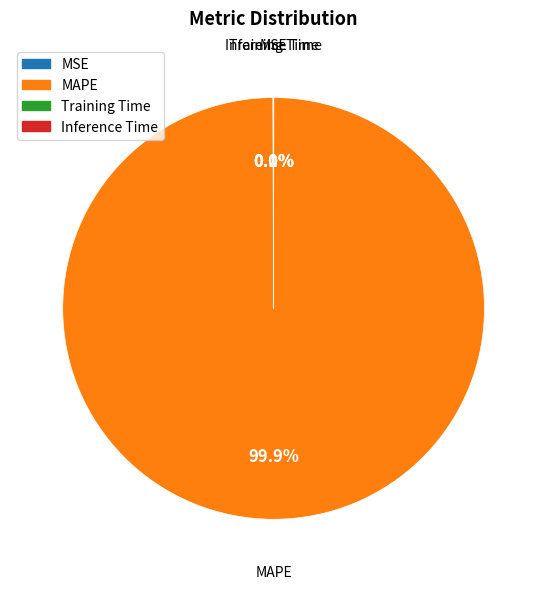

Which category accounts for the majority?

MAPE